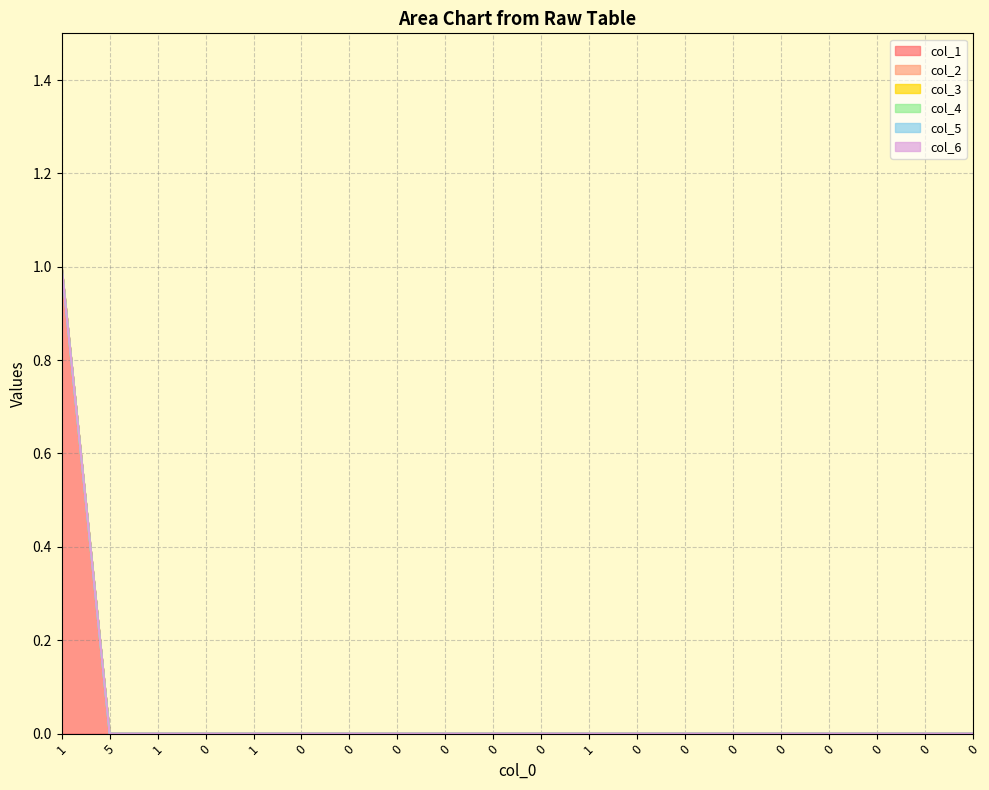

How many lines are shown in the chart?

6